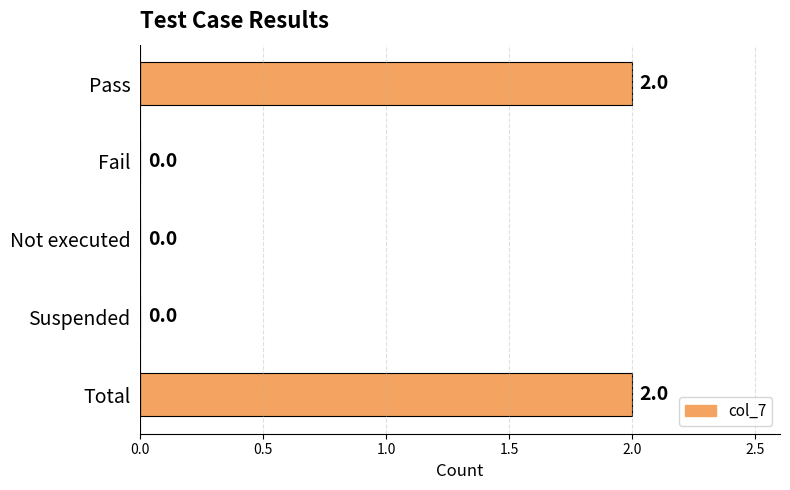

Are the bars horizontal?

Yes